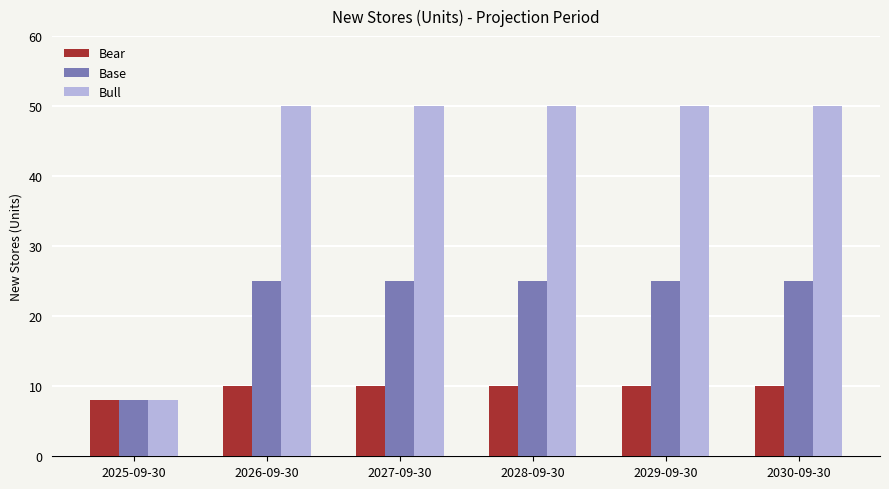

Is the value of Base at 2030-09-30 greater than the value of Bull at 2027-09-30?

No